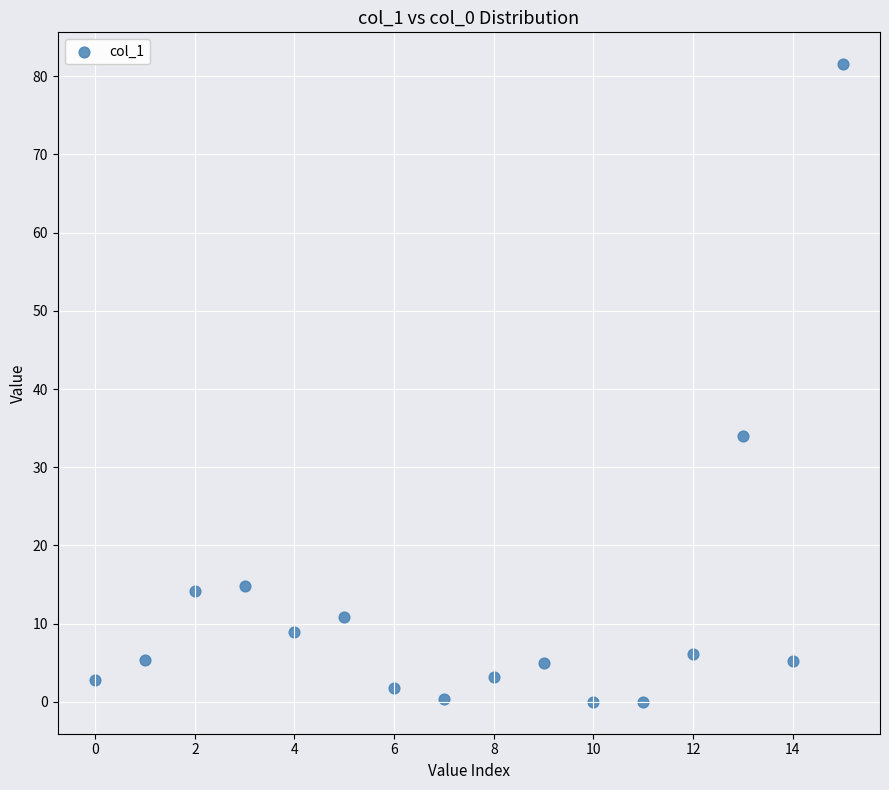

What is the range of Y values (max minus min)?

81.5